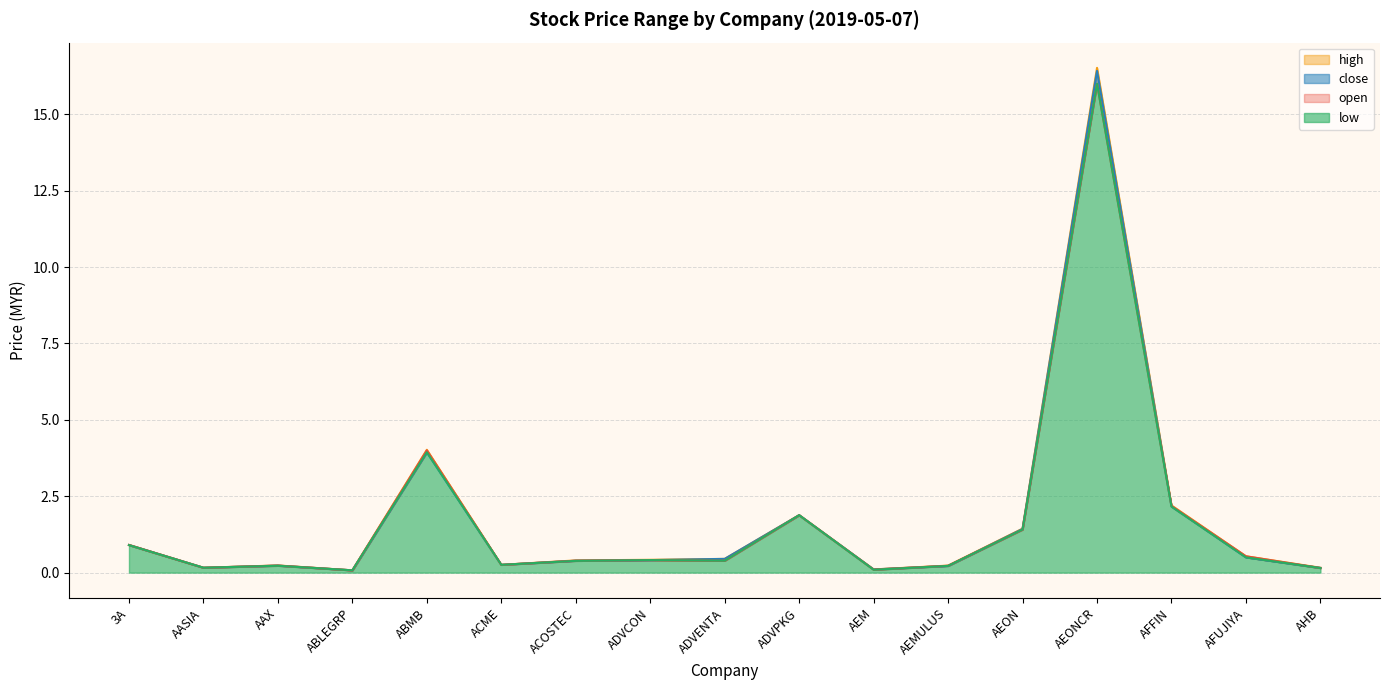

What is the label of the 3rd point from the left?

AAX